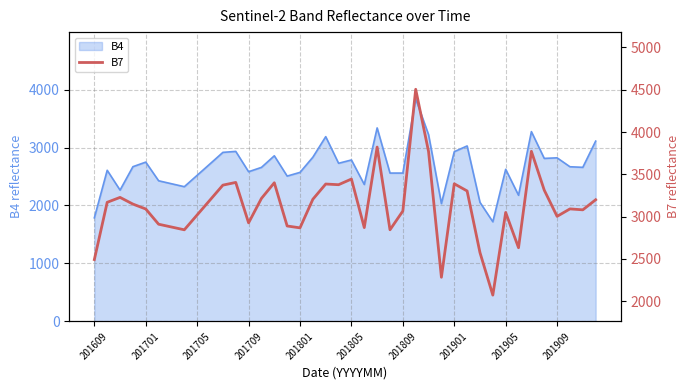

What is the maximum value for B4?

3839